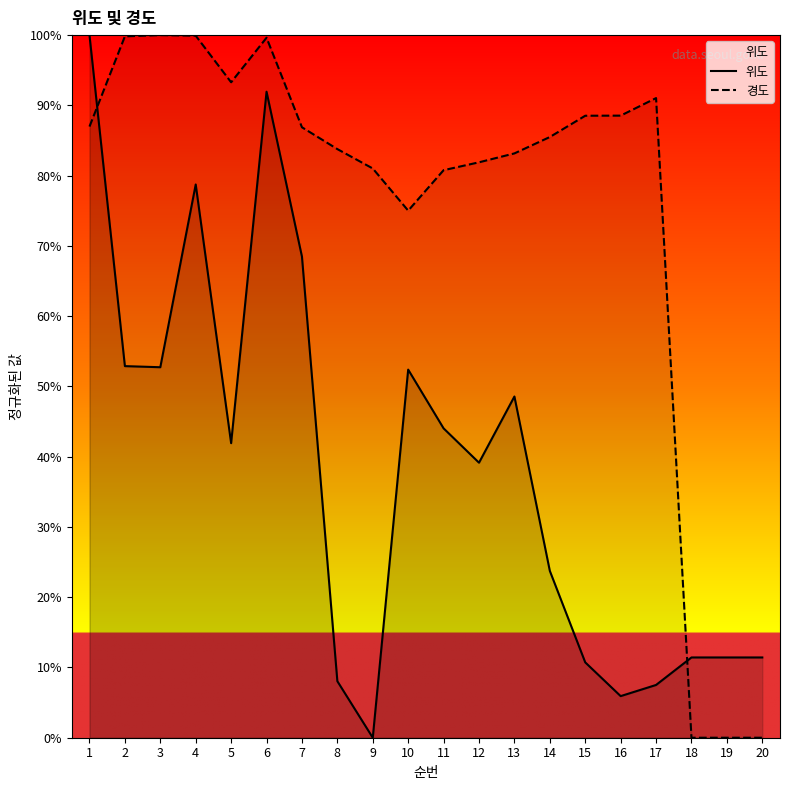

Reading left to right, extract all data points from this chart.

위도: 100.0	52.9	52.7	78.7	41.9	91.9	68.5	8.0	0.0	52.4	44.0	39.1	48.6	23.7	10.7	5.9	7.5	11.4	11.4	11.4
경도: 87.0	99.8	100.0	99.9	93.3	99.6	86.9	83.8	81.0	75.0	80.8	81.9	83.2	85.5	88.5	88.5	91.0	0.0	0.0	0.0